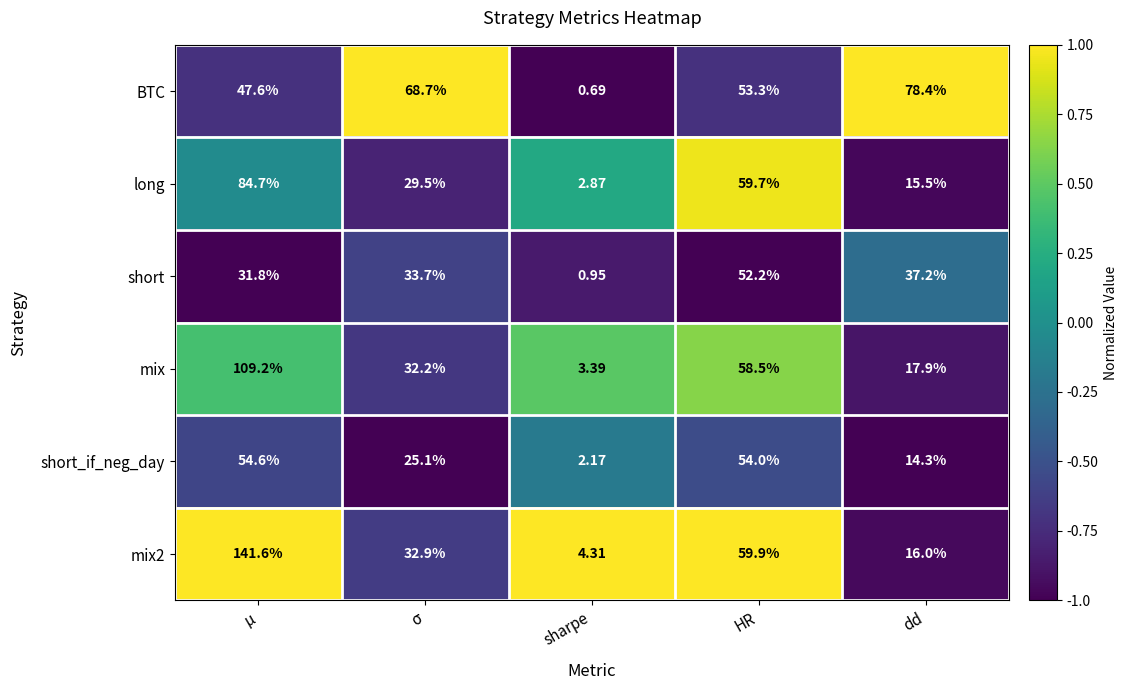

Which label corresponds to the largest value in the chart?

μ